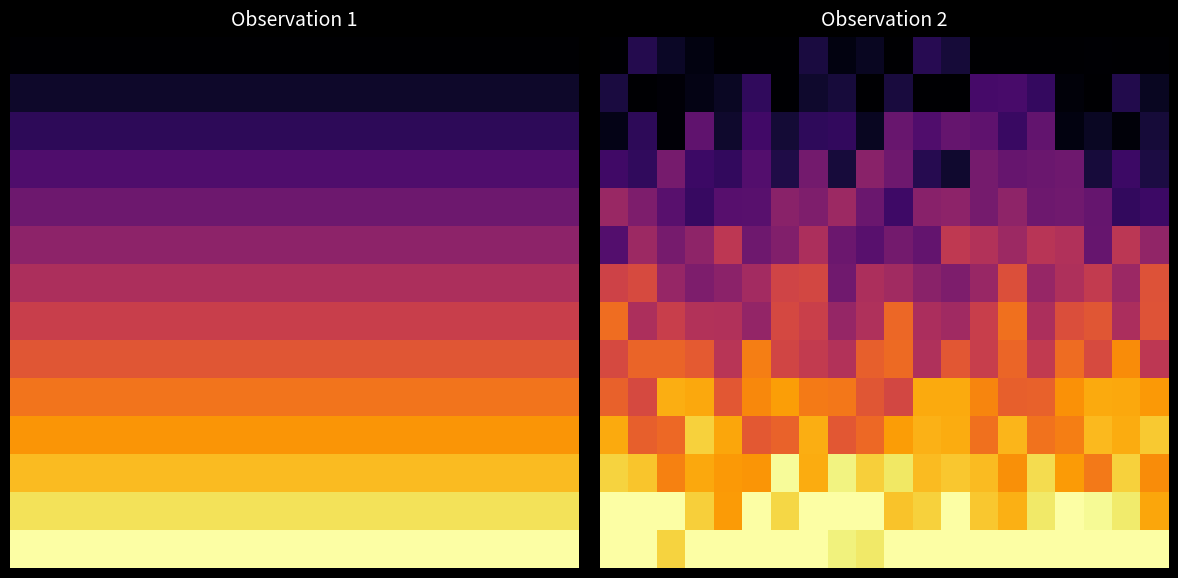

What is the spread (max minus min) of values at 19?

1.0